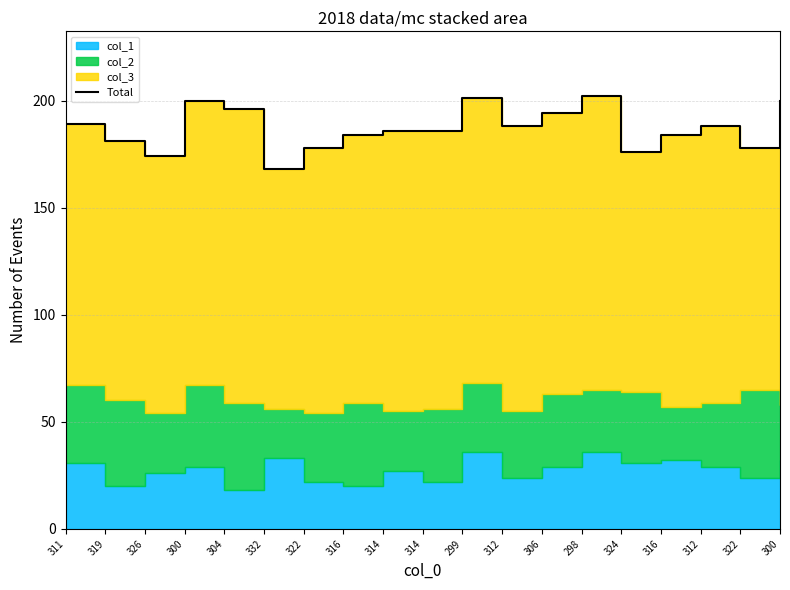

Does the chart display data point markers on the line(s)?

No